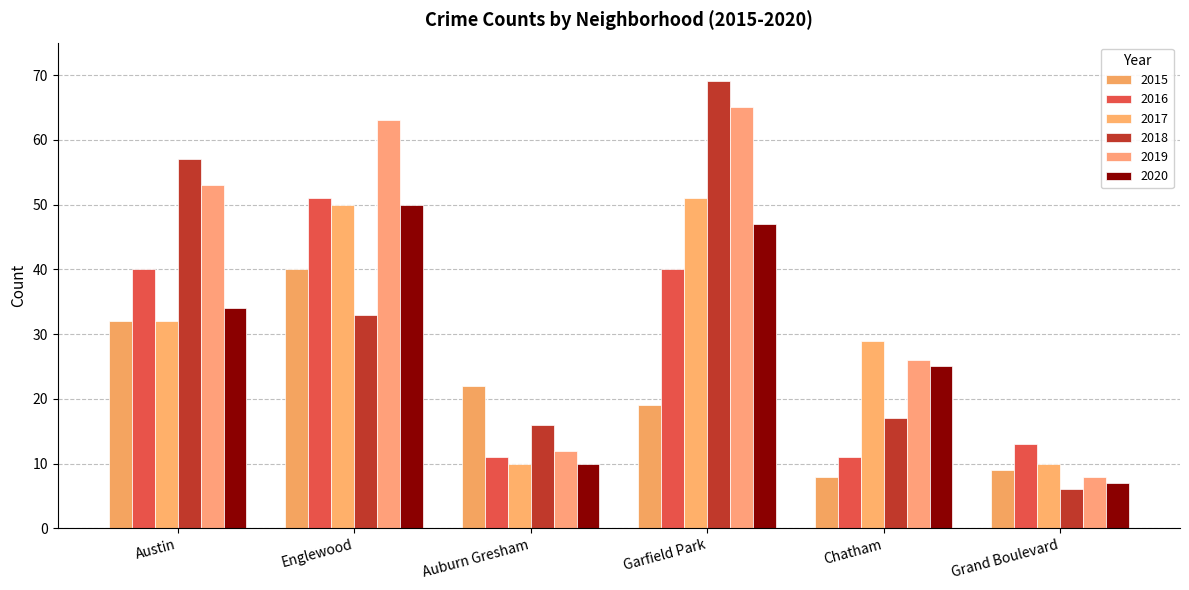

The value of 2015 at Chatham is 11. True or false?

False